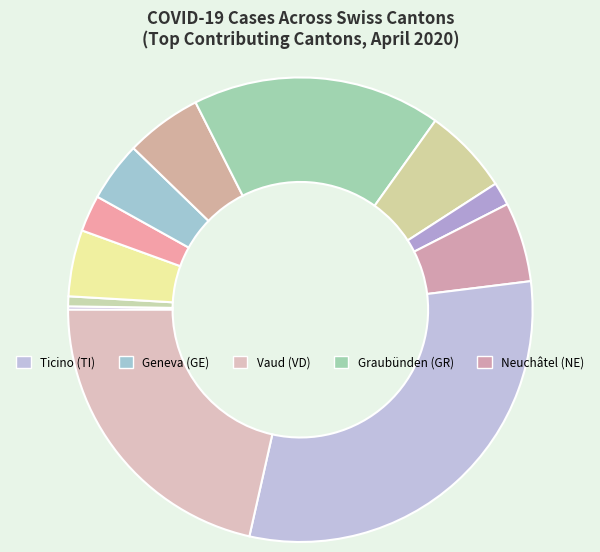

Is there a majority slice in this chart?

No